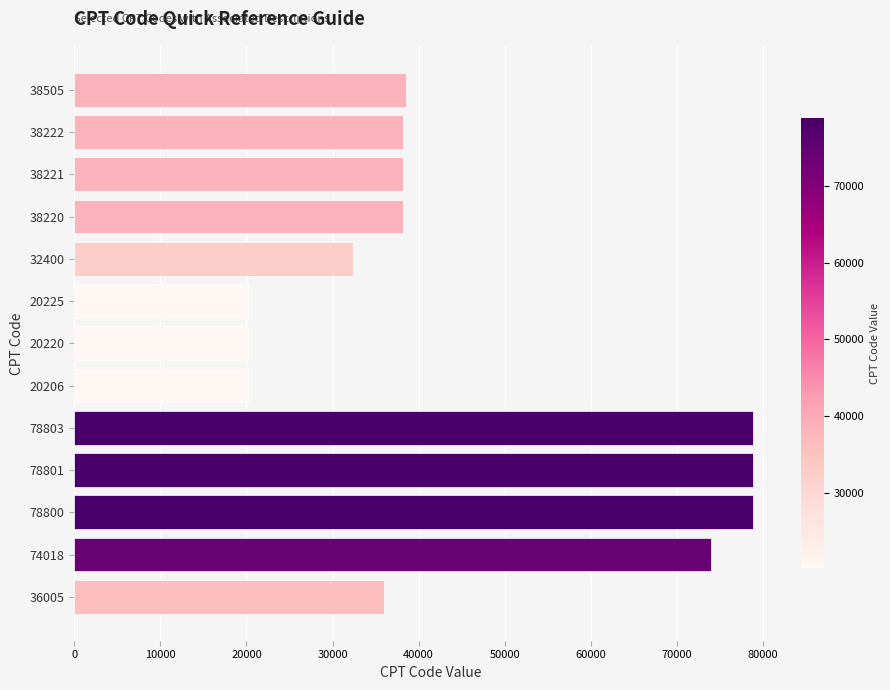

What is the change in value from 74018 to 20206?

-53812